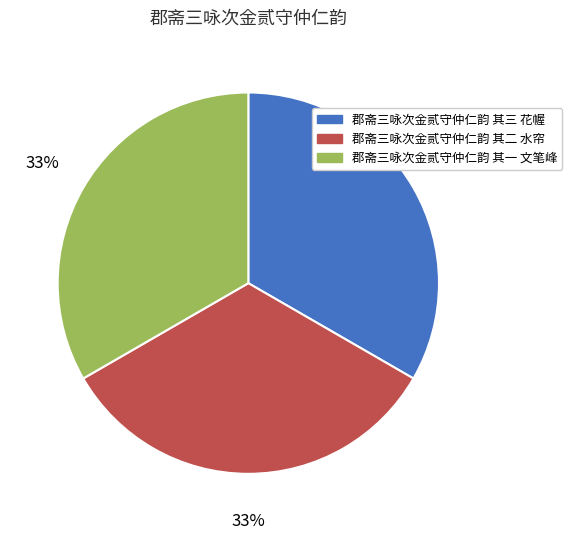

How many slices are in this pie chart?

3